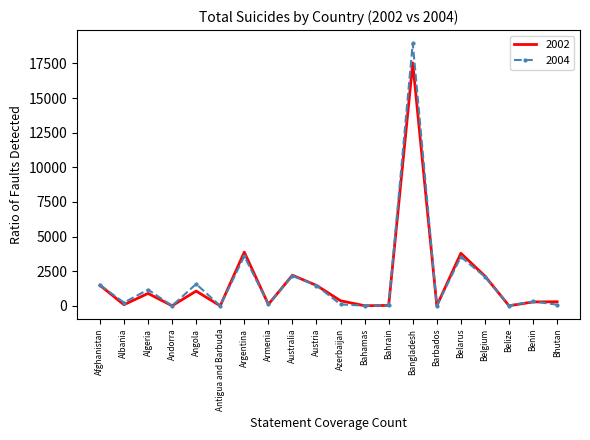

True or false: 2004 has a value of 1506 at Afghanistan.

True